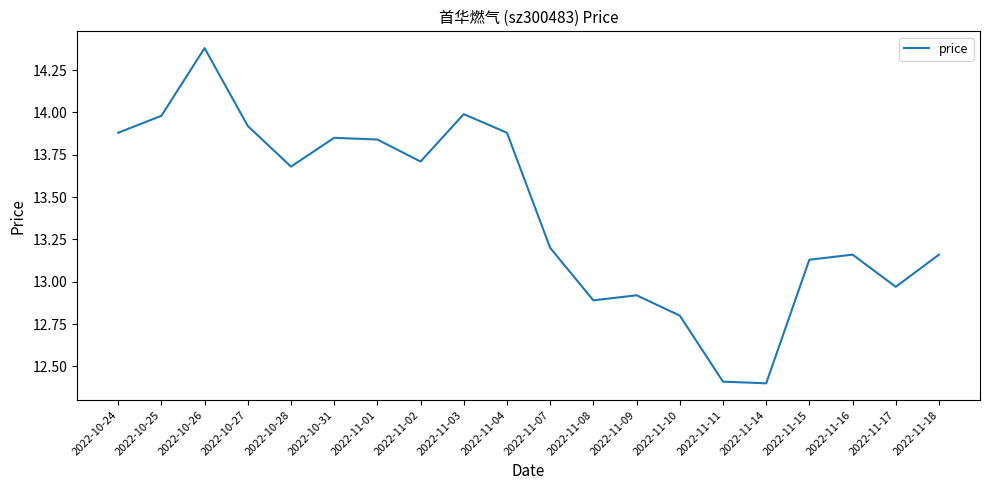

At which label does the data first exceed 13?

2022-10-24